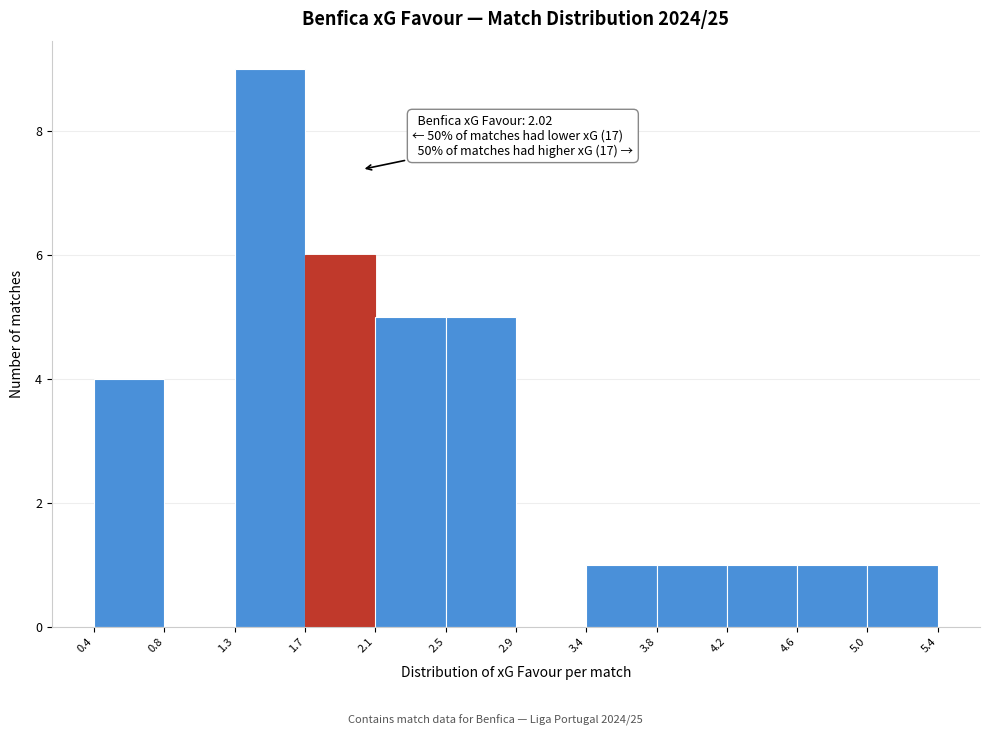

Which range on the x-axis has the tallest bar?

1.3 to 1.7